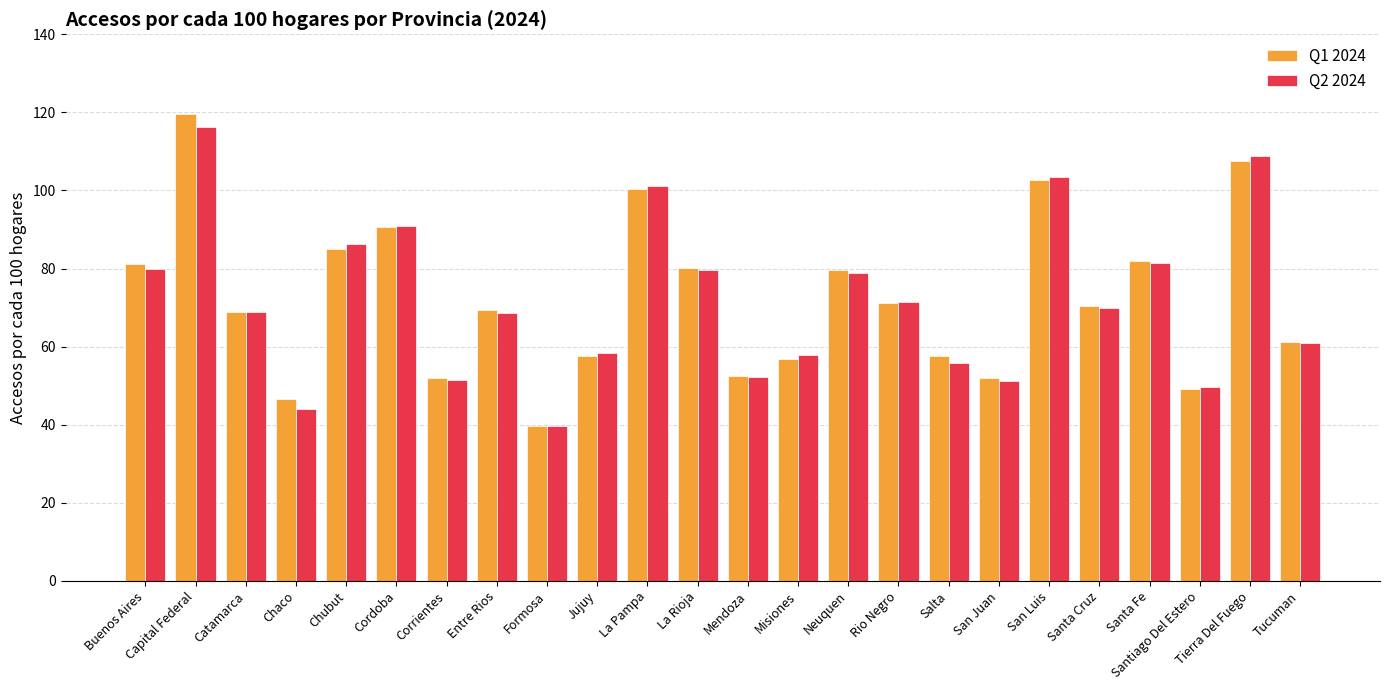

How many distinct data groups are displayed?

2